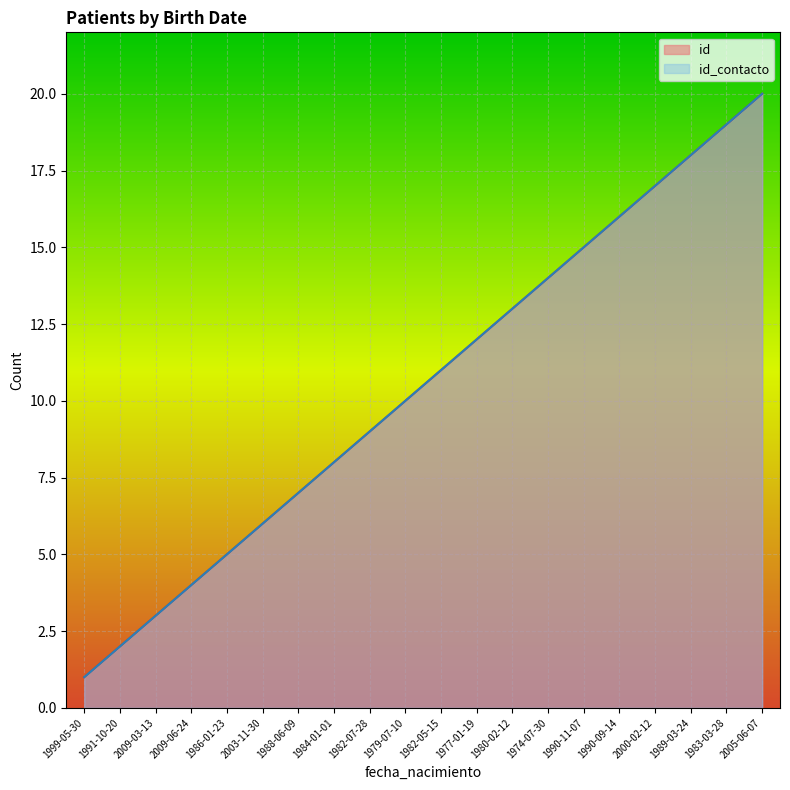

Does the chart display data point markers on the line(s)?

No